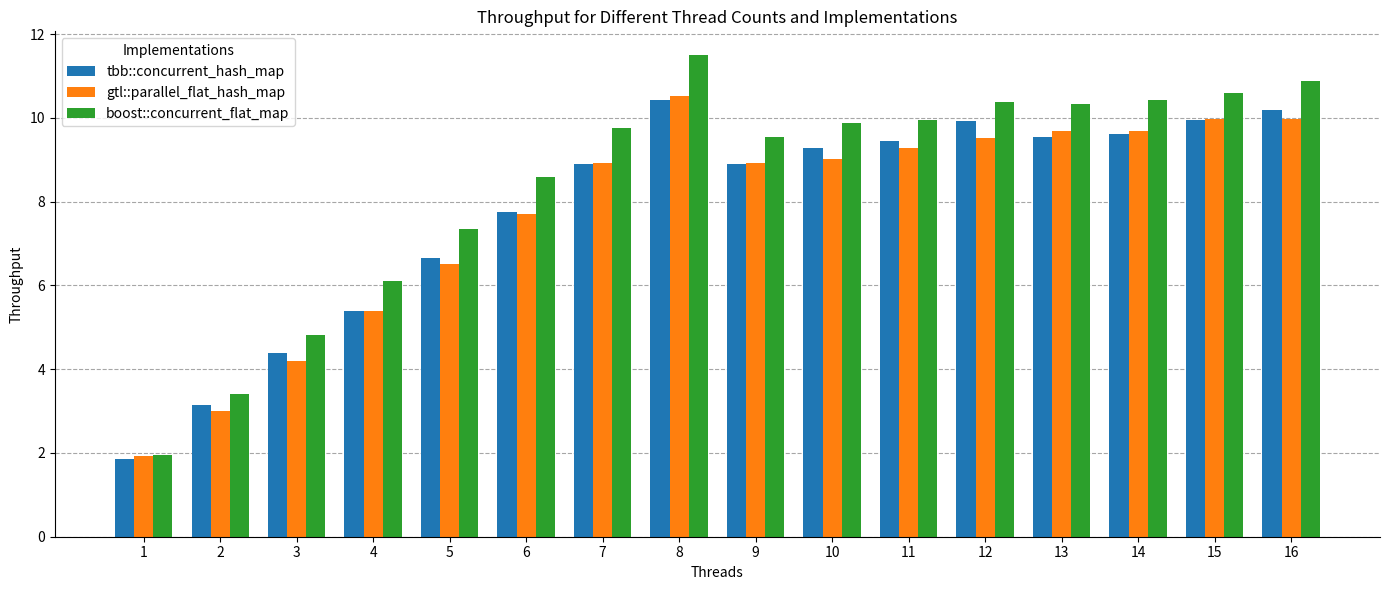

The gtl::parallel_flat_hash_map series shows 3.0 at 2. True or false?

True